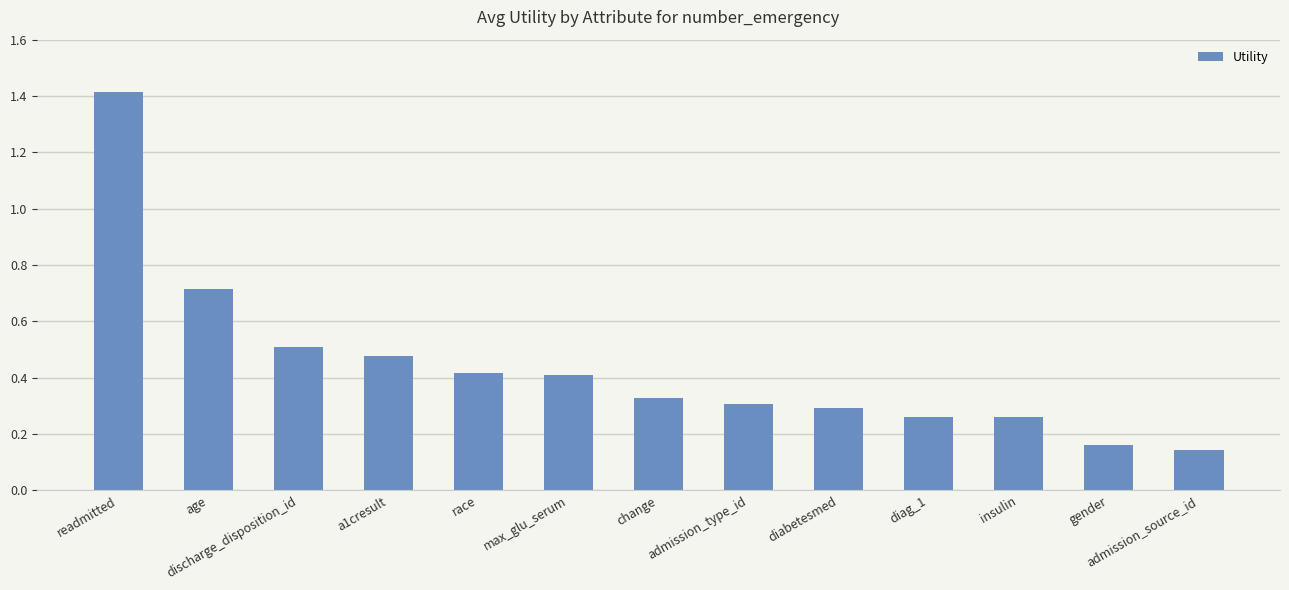

True or false: the data shows 0.7 at a1cresult.

False